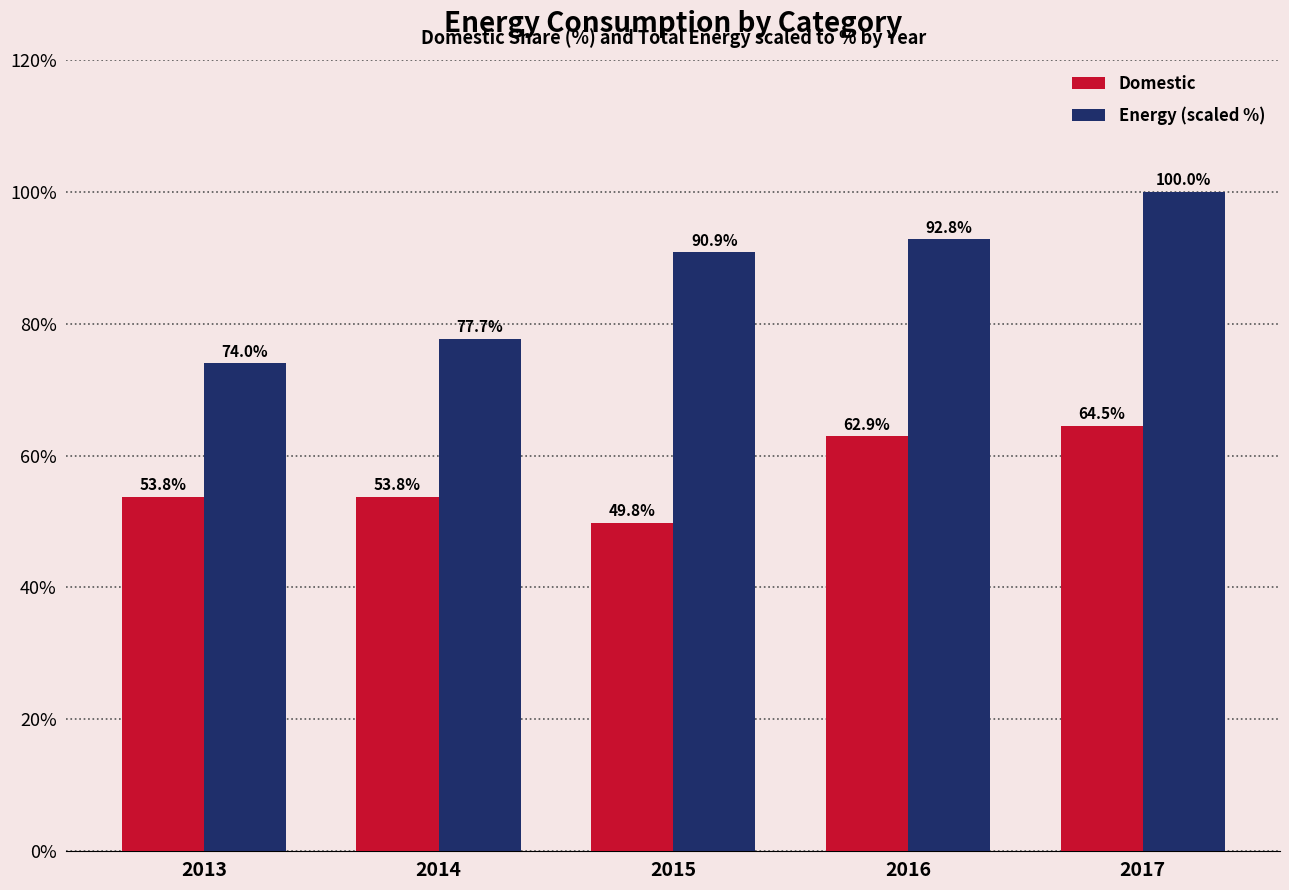

What is the lowest value of the Domestic series?

49.8